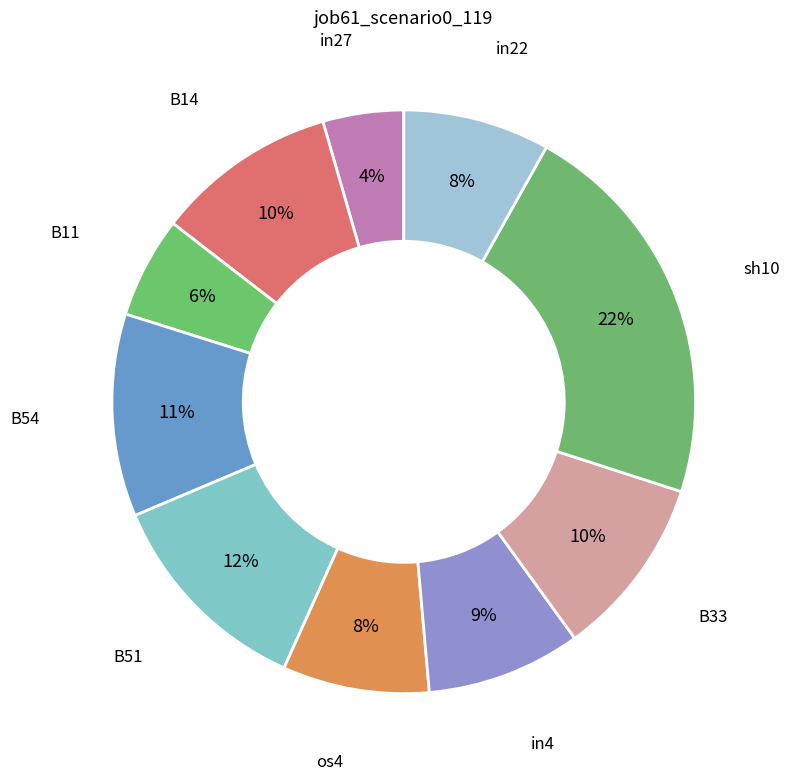

To the nearest percent, what percentage of the pie is in4?

9%